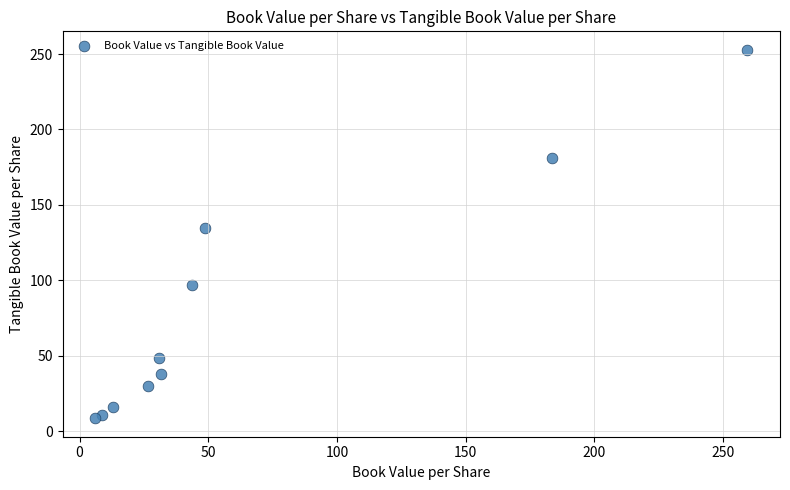

What Y value in the scatter plot is closest to 130?

134.4